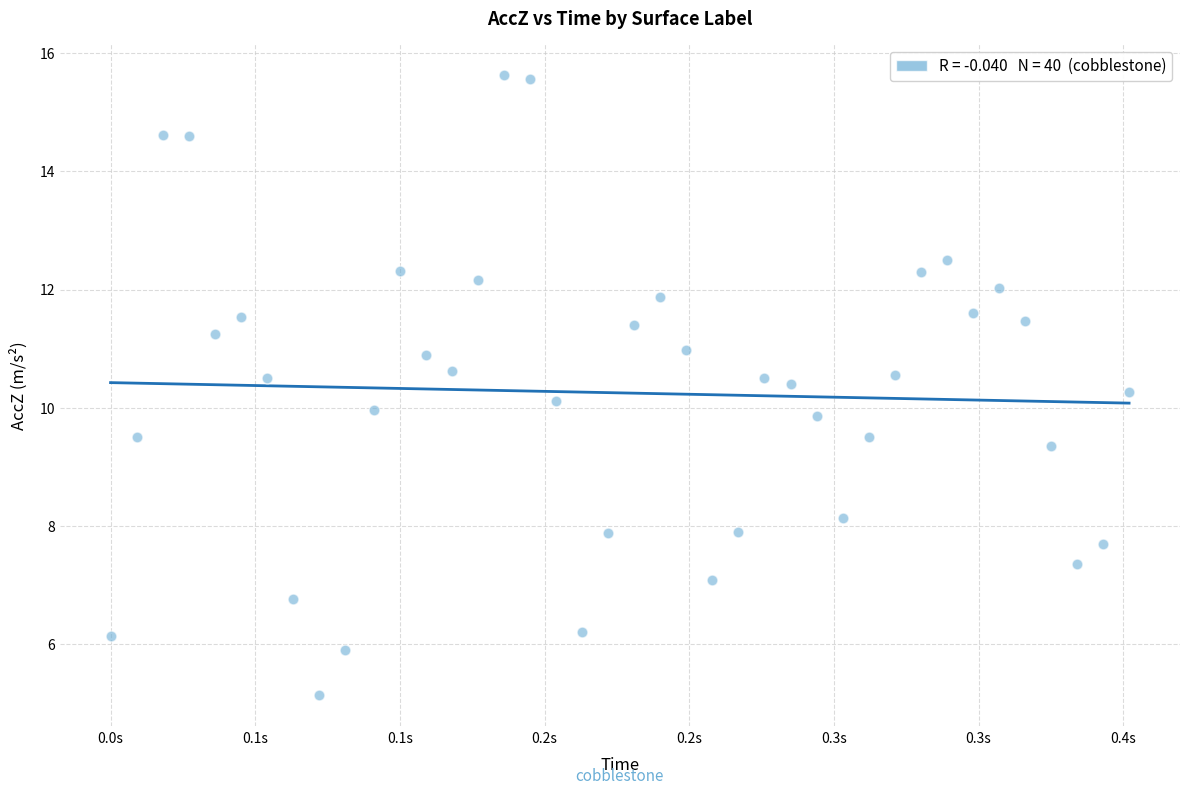

What is the range of Y values (max minus min)?

10.5